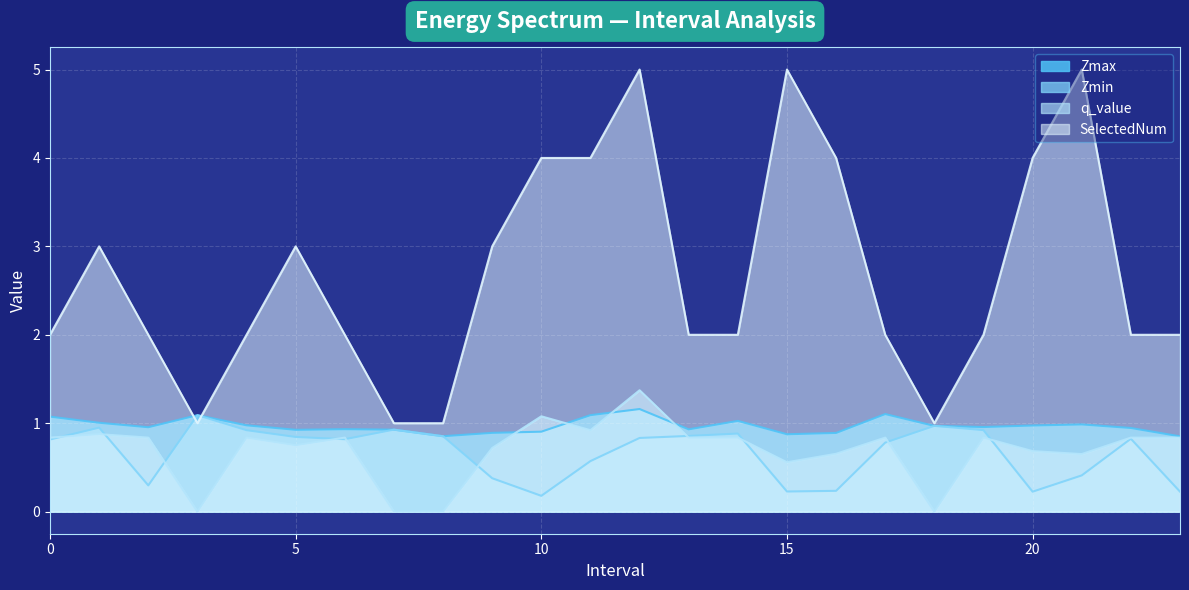

How many interior local valleys does the Zmin series have?

5